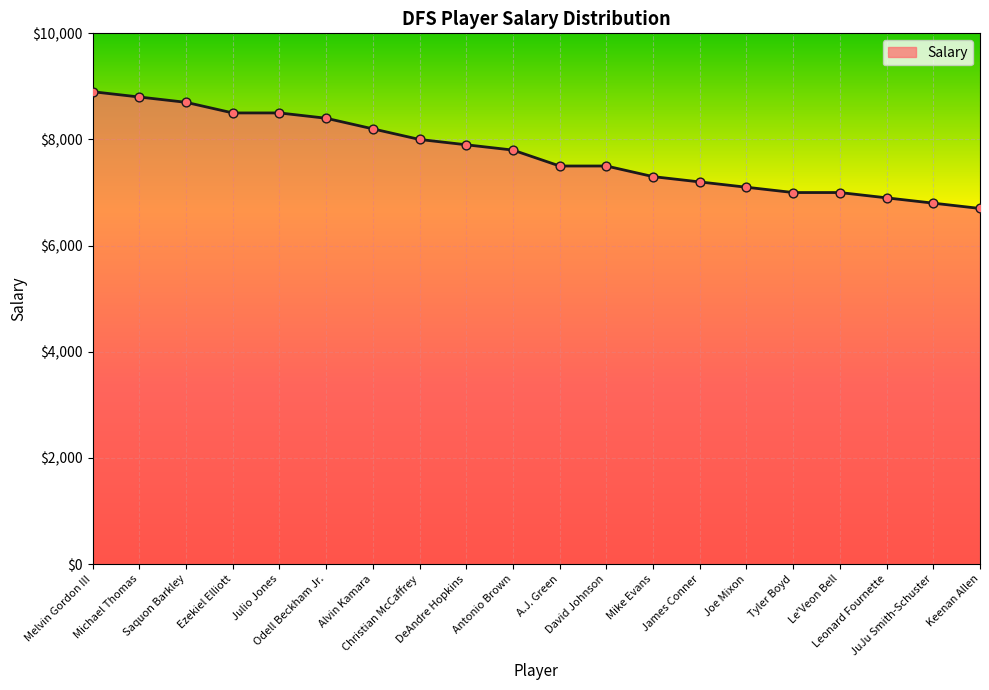

What is the change in value from Melvin Gordon III to Mike Evans?

-1600